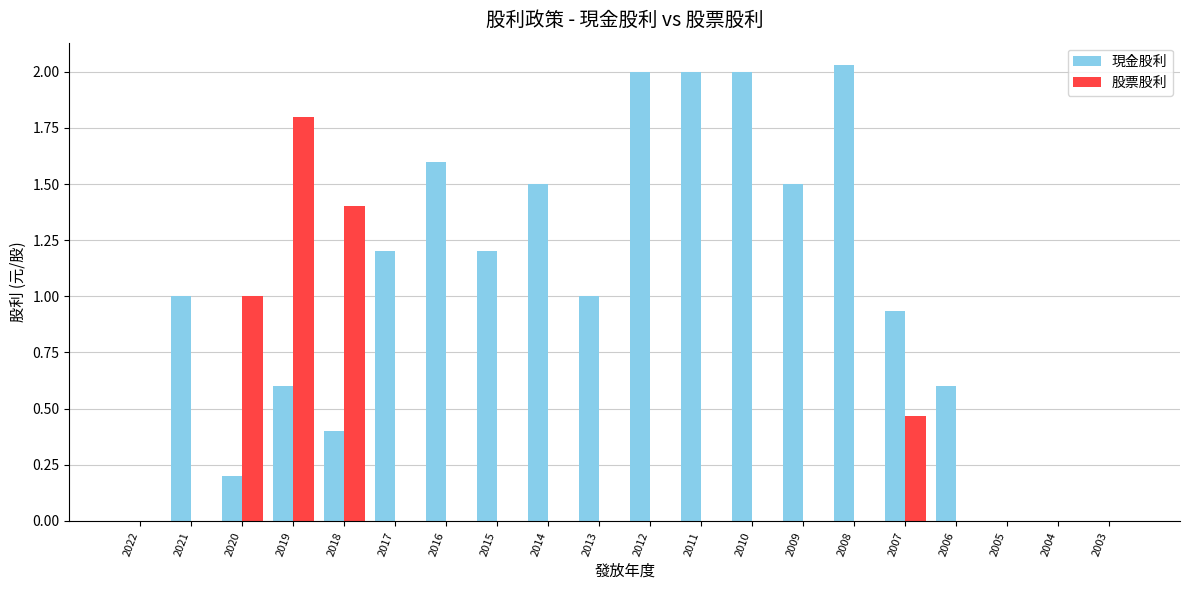

Is the value of 股票股利 at 2016 greater than the value of 現金股利 at 2018?

No